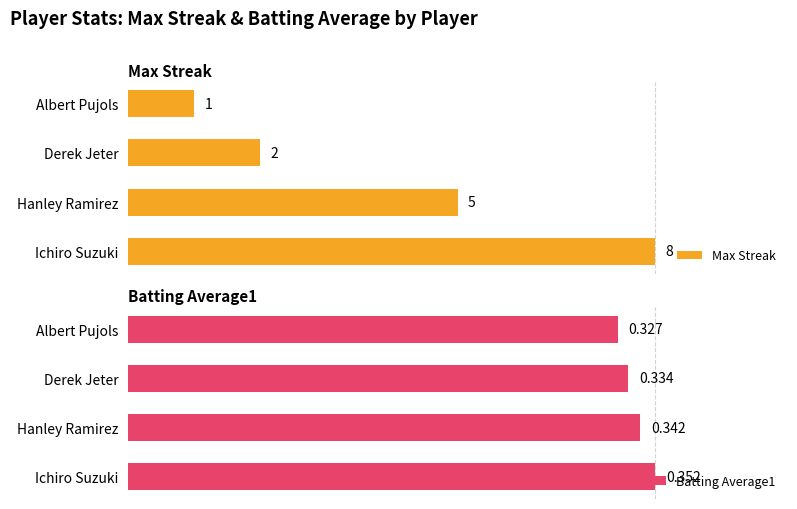

Which series has the widest spread of values?

Max Streak